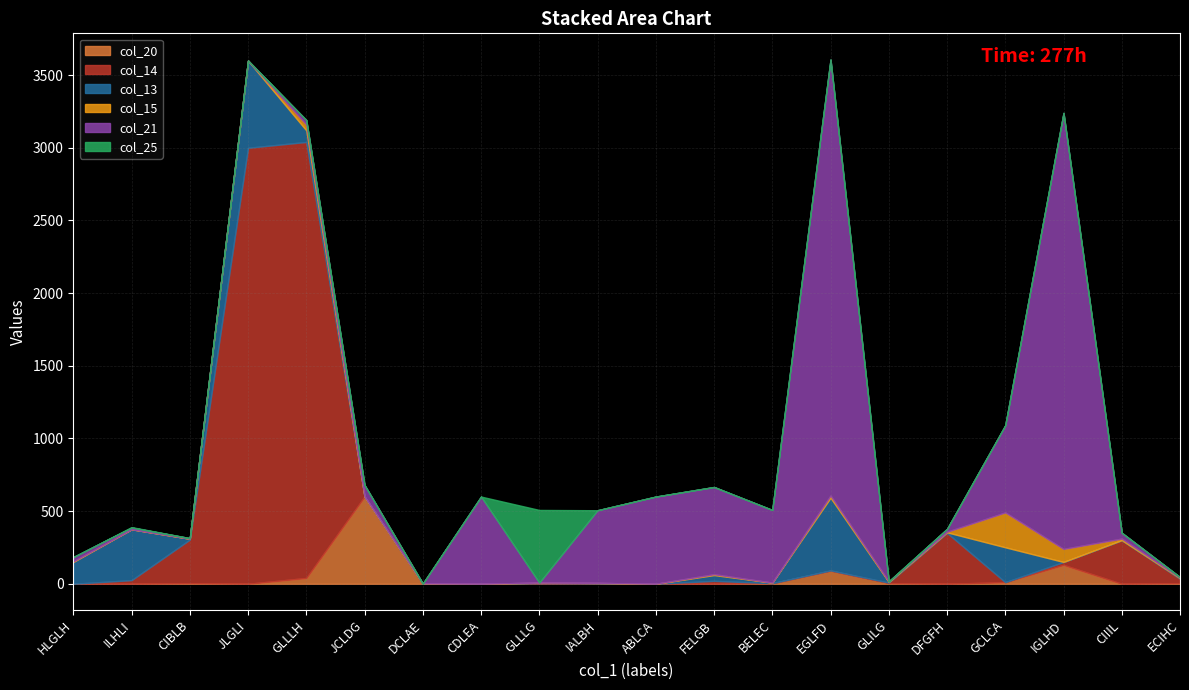

Reading left to right, extract all data points from this chart.

col_20: 0	0	4	0	40	600	0	0	0	0	0	0	4	90	4	0	11	130	0	4
col_14: 0	25	300	3000	3000	0	0	0	4	3	0	20	0	2	4	350	0	20	300	30
col_13: 150	350	6	600	80	0	0	0	4	3	0	40	4	500	4	4	240	0	0	4
col_15: 4	0	0	0	40	0	2	0	0	0	0	6	0	15	4	4	240	90	11	4
col_21: 30	12	4	0	30	80	0	600	0	500	600	600	500	3000	0	20	600	3000	40	4
col_25: 0	3	0	0	2	0	0	0	500	0	0	0	0	0	2	0	0	0	0	0